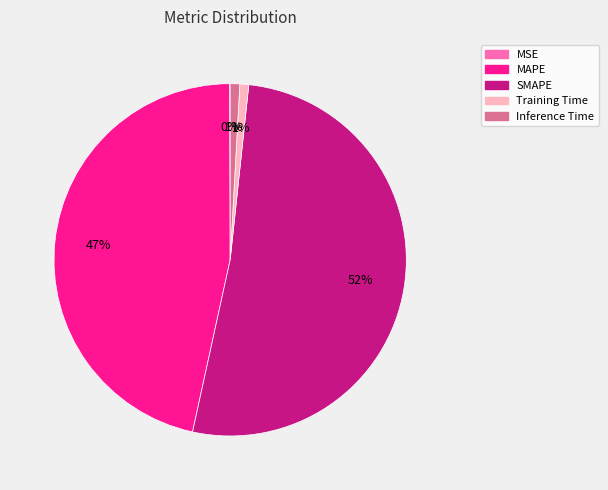

Which has a higher value, SMAPE or MAPE?

SMAPE